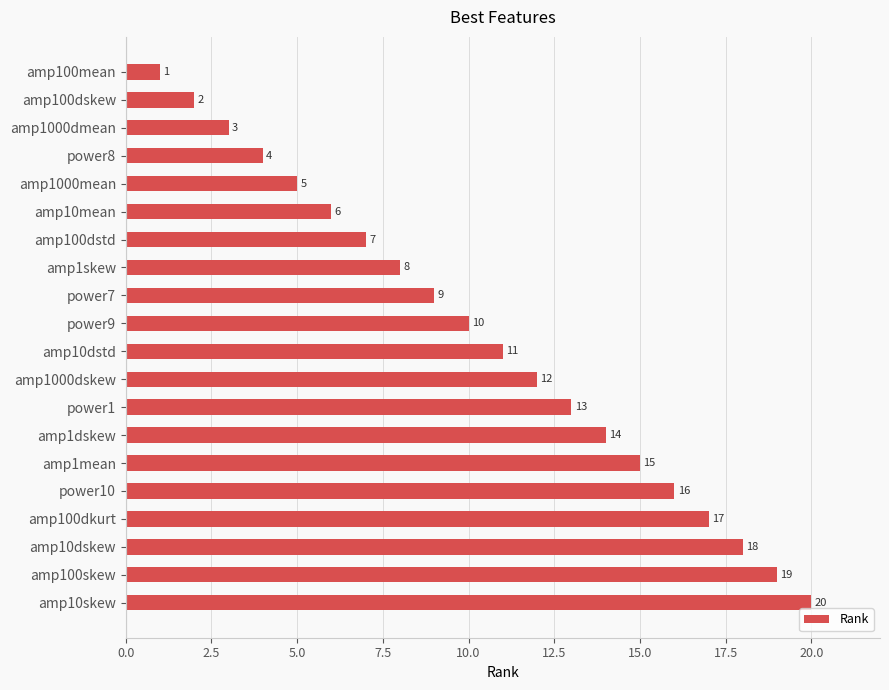

Between amp1skew and amp10dskew, which is larger?

amp10dskew